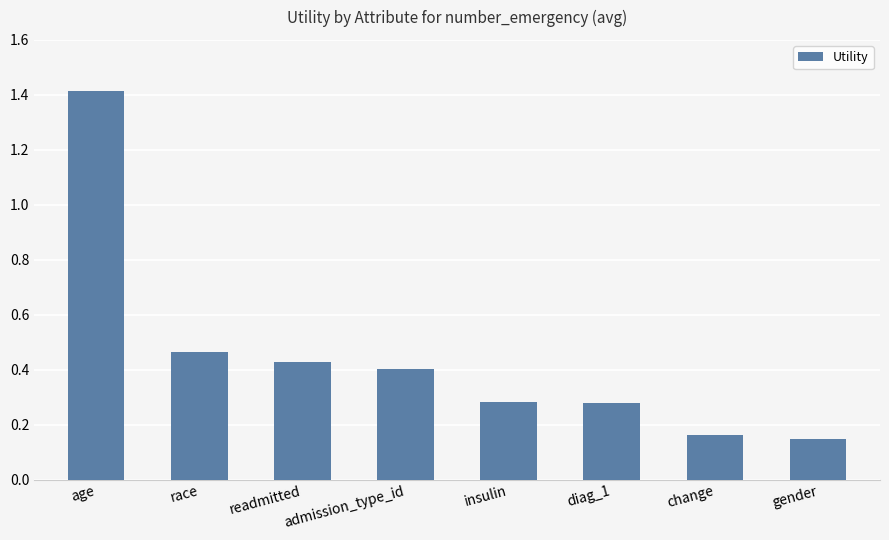

What is the change in value from age to diag_1?

-1.1